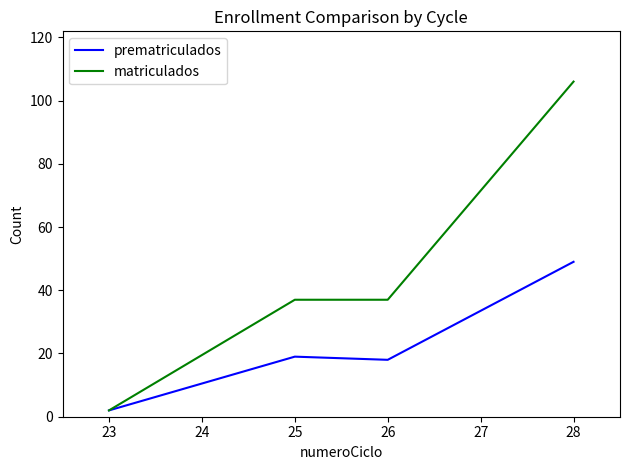

List the series in order of their peak value, lowest first.

prematriculados, matriculados